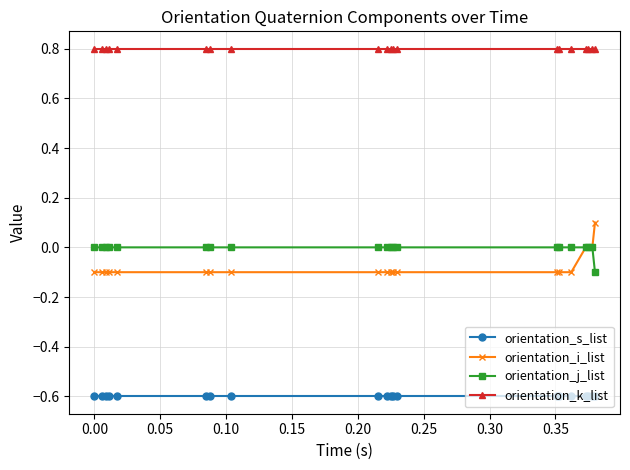

What is the maximum value shown in the chart?

0.8